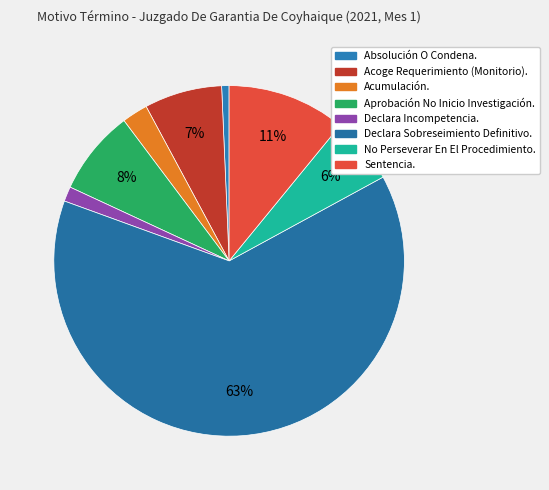

Which category has the biggest portion of the pie?

Declara Sobreseimiento Definitivo.